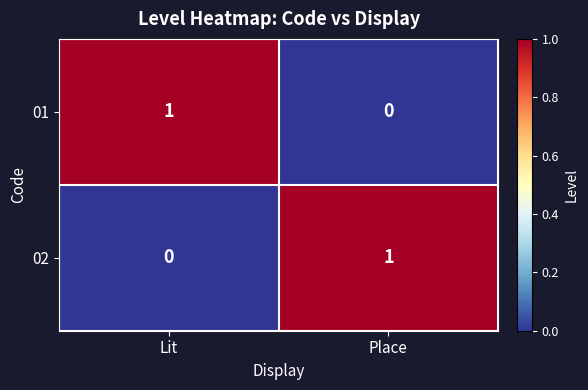

Where is 01 nearest to the value 0?

Place